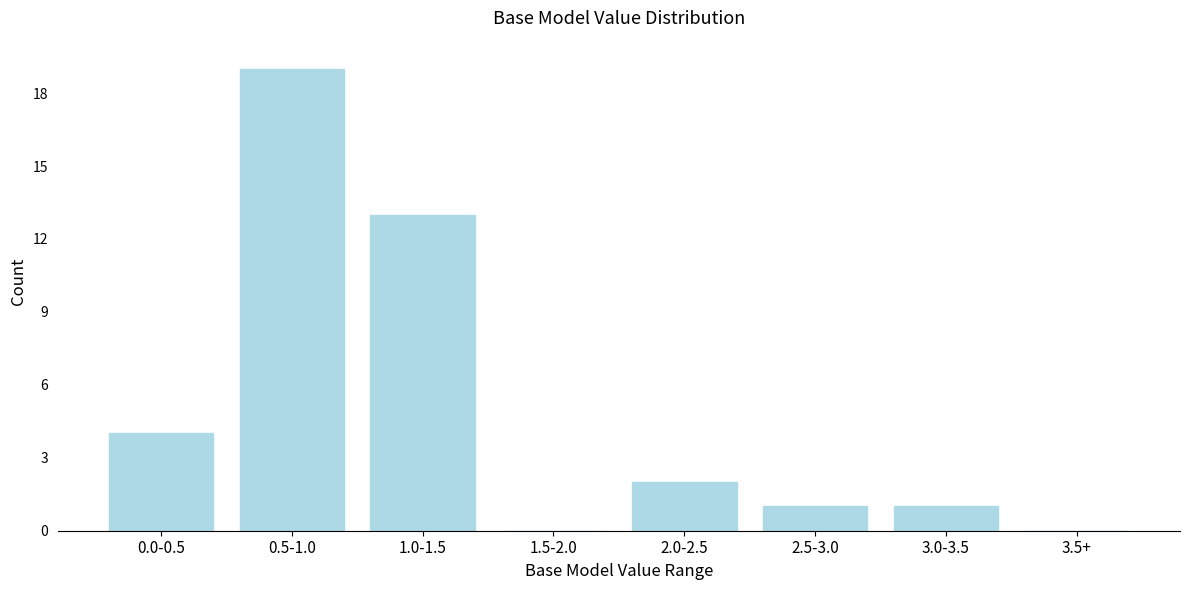

Reading left to right, extract all data points from this chart.

0.0-0.5=4	0.5-1.0=19	1.0-1.5=13	1.5-2.0=0	2.0-2.5=2	2.5-3.0=1	3.0-3.5=1	3.5+=0